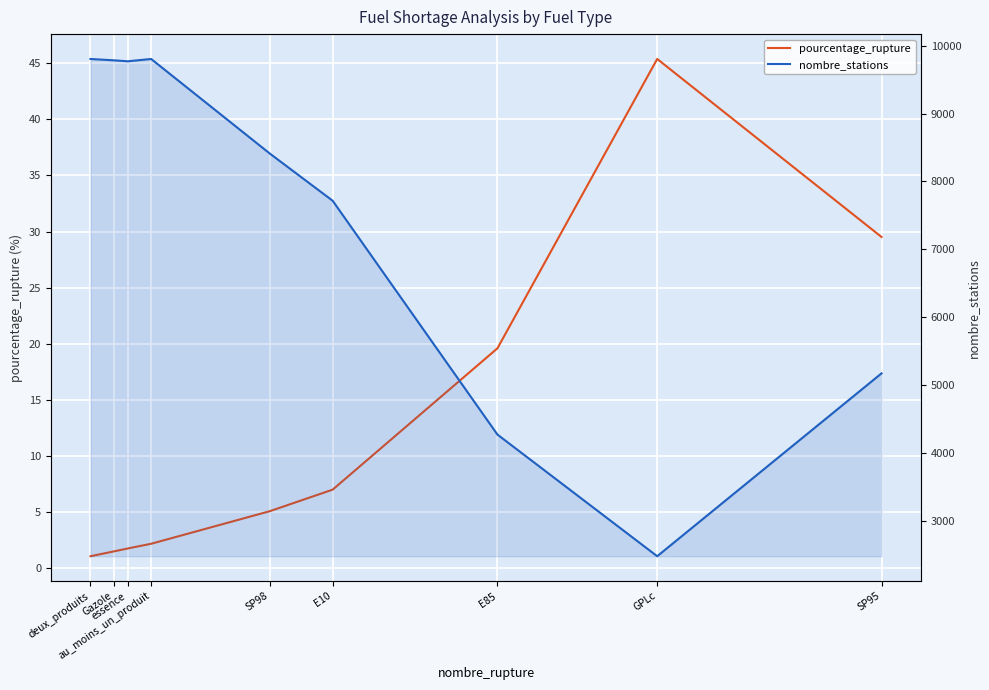

What position from the right is SP95?

1